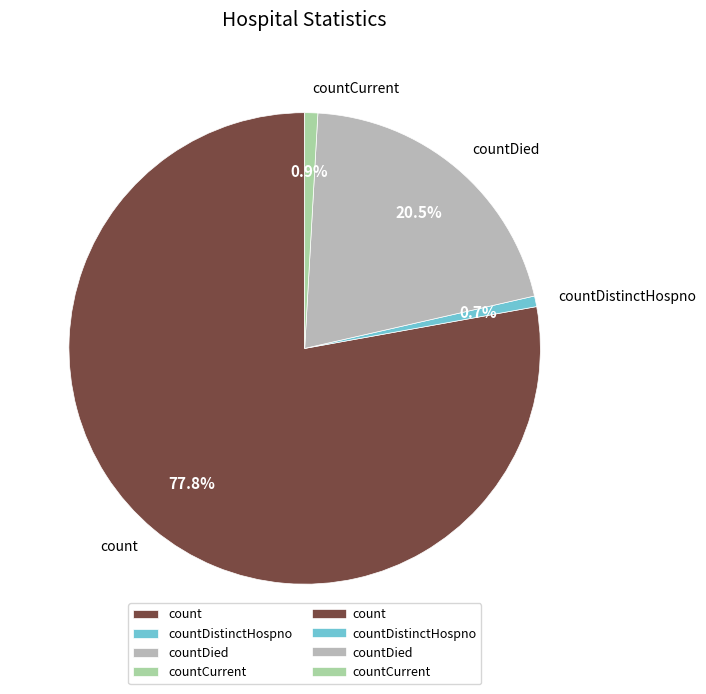

Does any single category account for the majority?

Yes